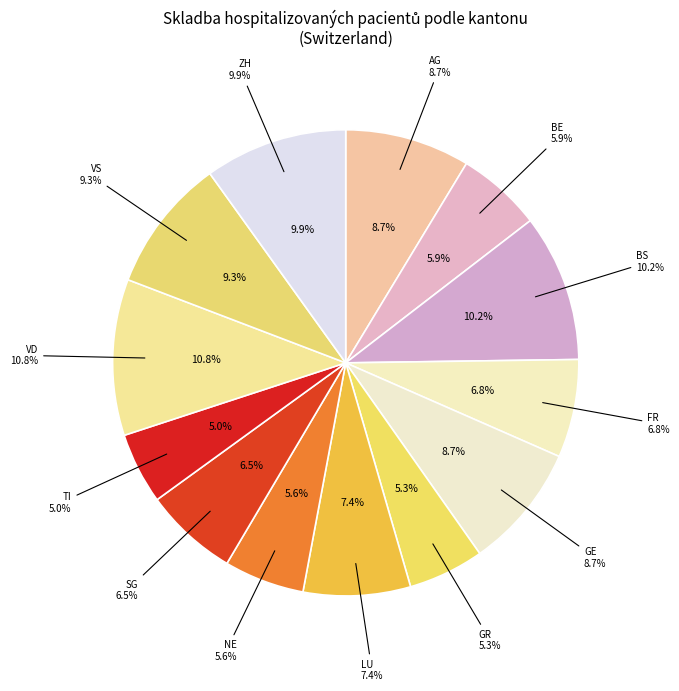

Rank the categories by value from highest to lowest.

VD, BS, ZH, VS, AG, GE, LU, FR, SG, BE, NE, GR, TI